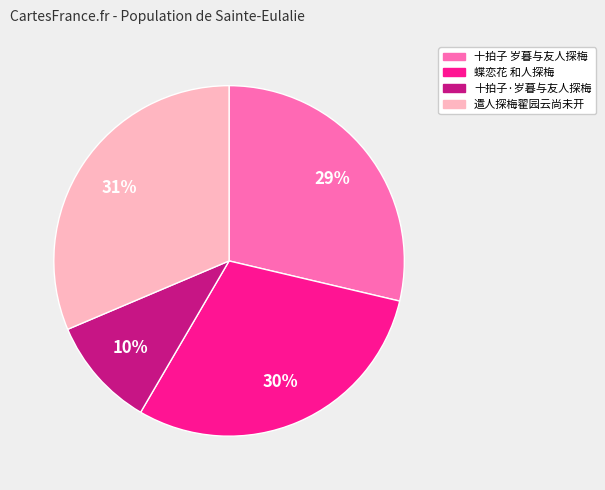

Does 遣人探梅翟园云尚未开 account for over 50% of the chart?

No